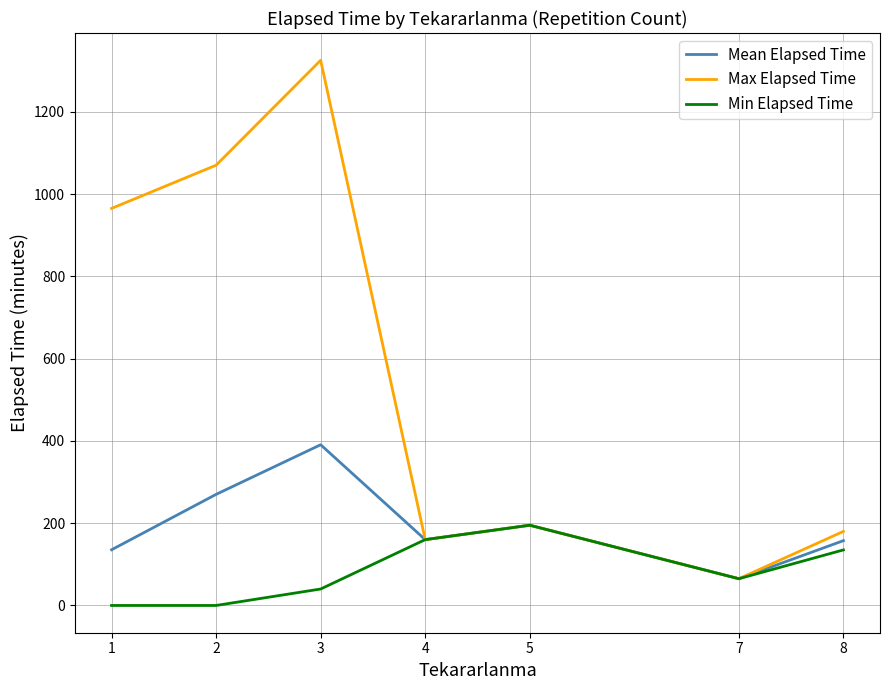

Which series has the largest range (max minus min)?

Max Elapsed Time